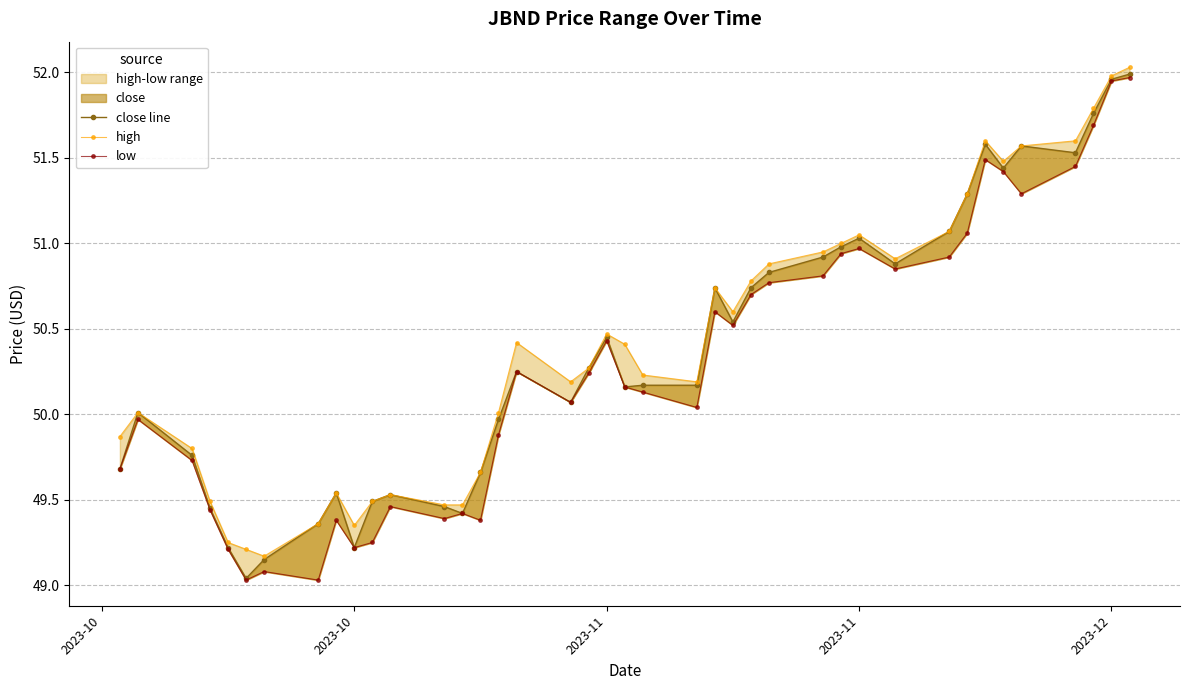

What is the value of the low point at the 21st from the left?

50.2